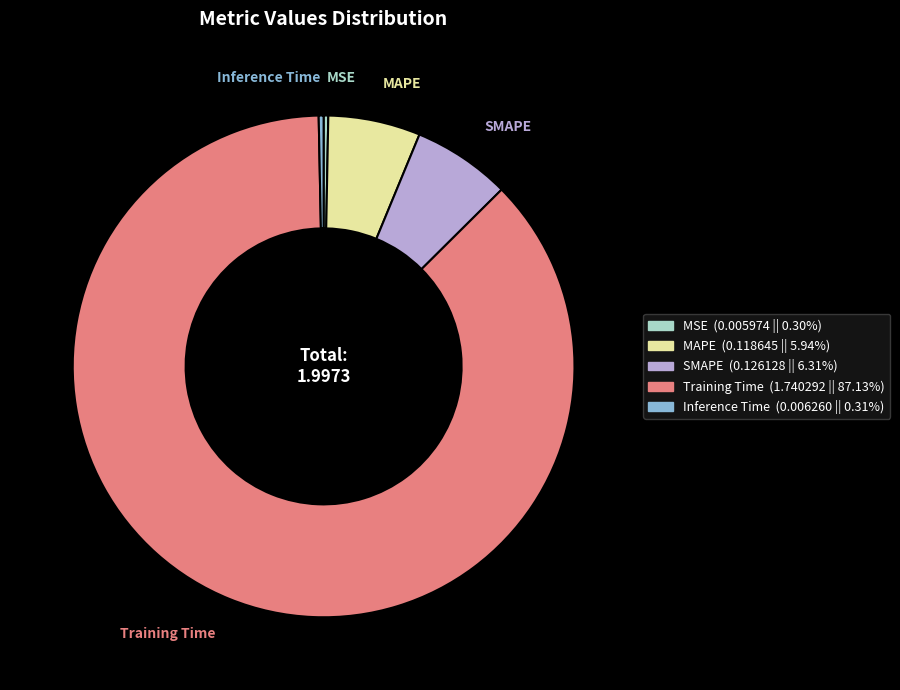

Is there any slice that represents more than half of the pie?

Yes